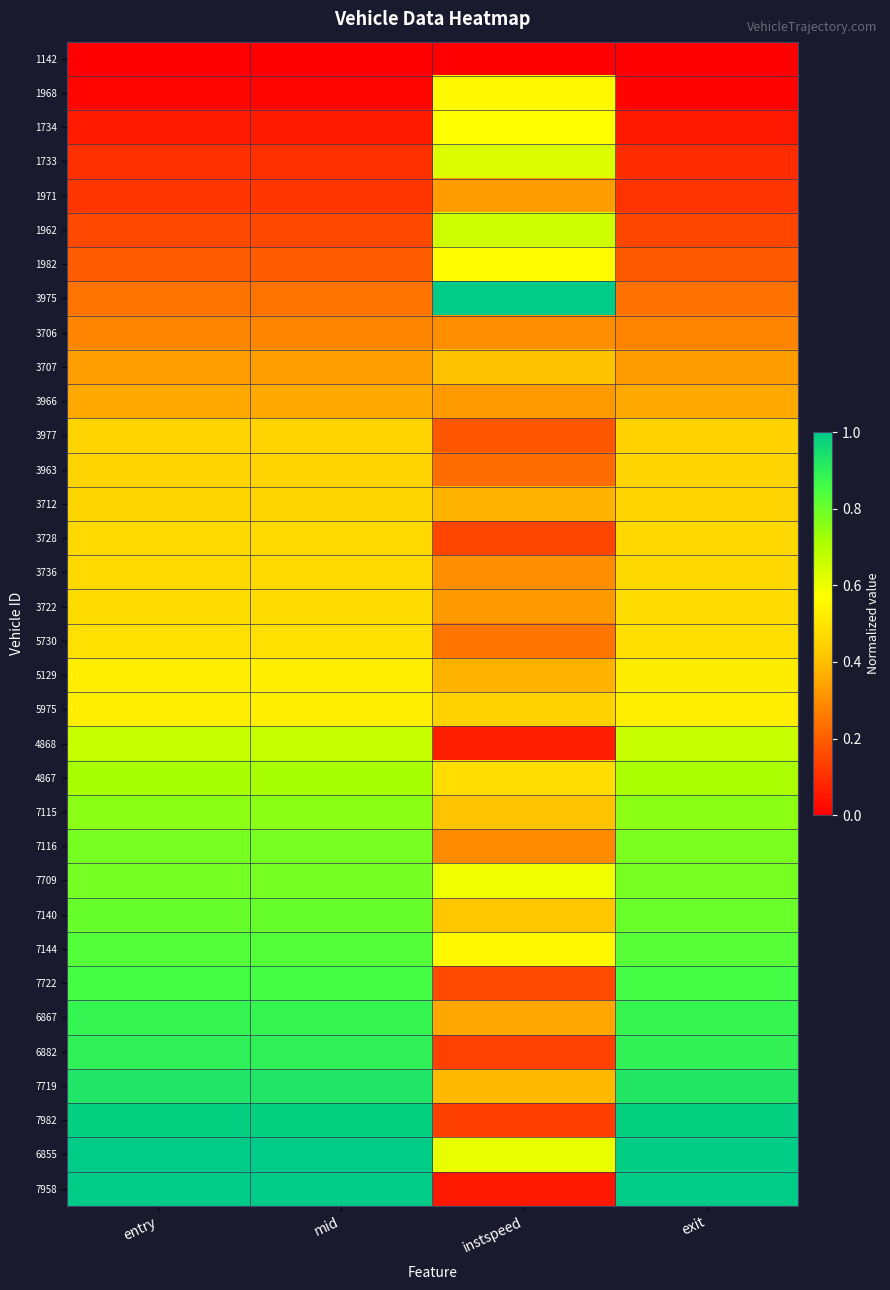

Rank the series at exit from lowest to highest value.

1142, 1968, 1734, 1733, 1971, 1962, 1982, 3975, 3706, 3707, 3966, 3977, 3963, 3712, 3728, 3736, 3722, 5730, 5129, 5975, 4868, 4867, 7115, 7116, 7709, 7140, 7144, 7722, 6867, 6882, 7719, 7982, 6855, 7958